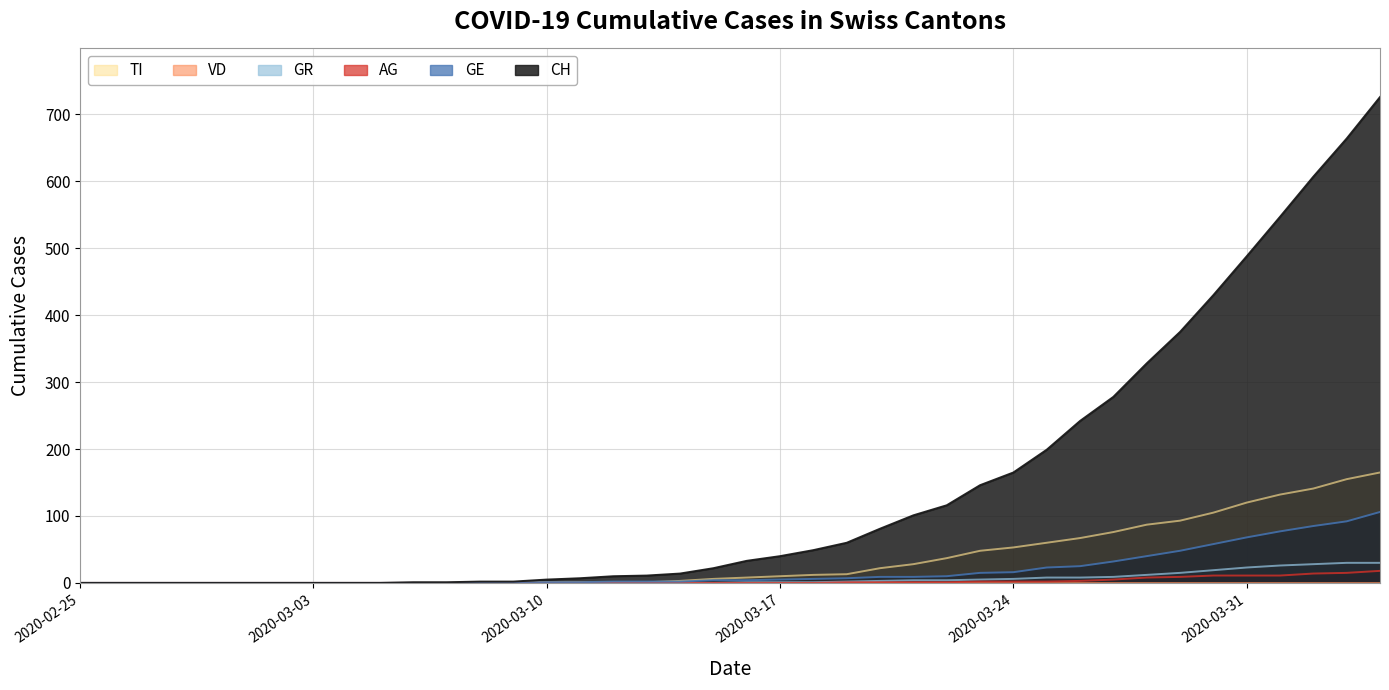

What is the highest value of the GE series?

106